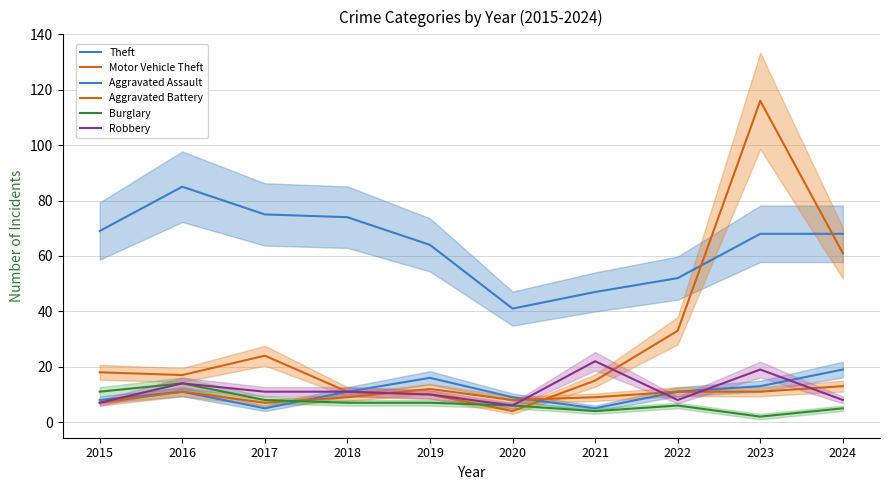

Reading left to right, extract all data points from this chart.

Theft: 2015=69	2016=85	2017=75	2018=74	2019=64	2020=41	2021=47	2022=52	2023=68	2024=68
Motor Vehicle Theft: 2015=18	2016=17	2017=24	2018=11	2019=10	2020=4	2021=15	2022=33	2023=116	2024=61
Aggravated Assault: 2015=8	2016=11	2017=5	2018=11	2019=16	2020=9	2021=5	2022=11	2023=13	2024=19
Aggravated Battery: 2015=7	2016=11	2017=7	2018=9	2019=12	2020=8	2021=9	2022=11	2023=11	2024=13
Burglary: 2015=11	2016=14	2017=8	2018=7	2019=7	2020=6	2021=4	2022=6	2023=2	2024=5
Robbery: 2015=7	2016=14	2017=11	2018=11	2019=10	2020=6	2021=22	2022=8	2023=19	2024=8